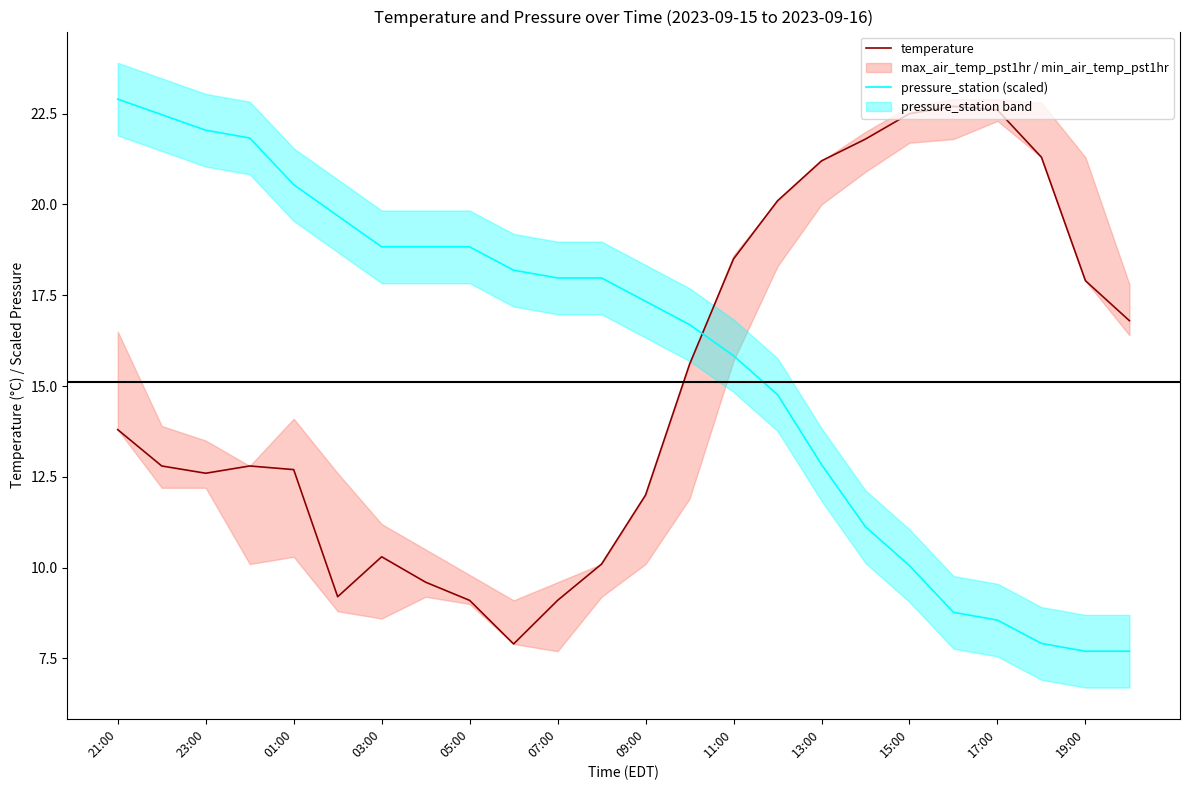

At how many categories does at least one series exceed 21?

10